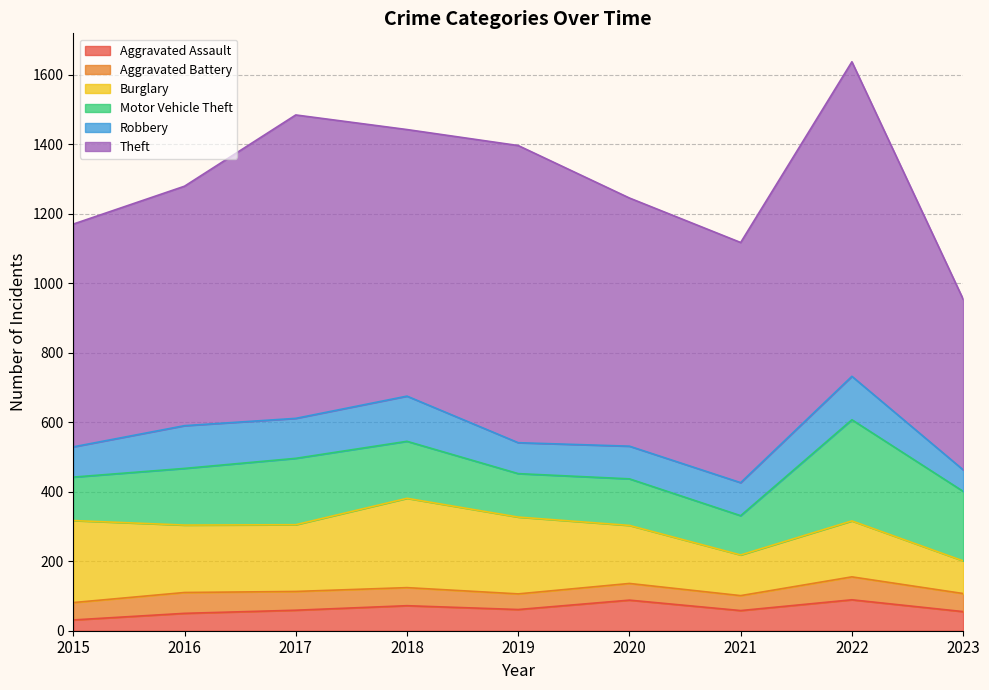

The Burglary series shows 262 at 2022. True or false?

False